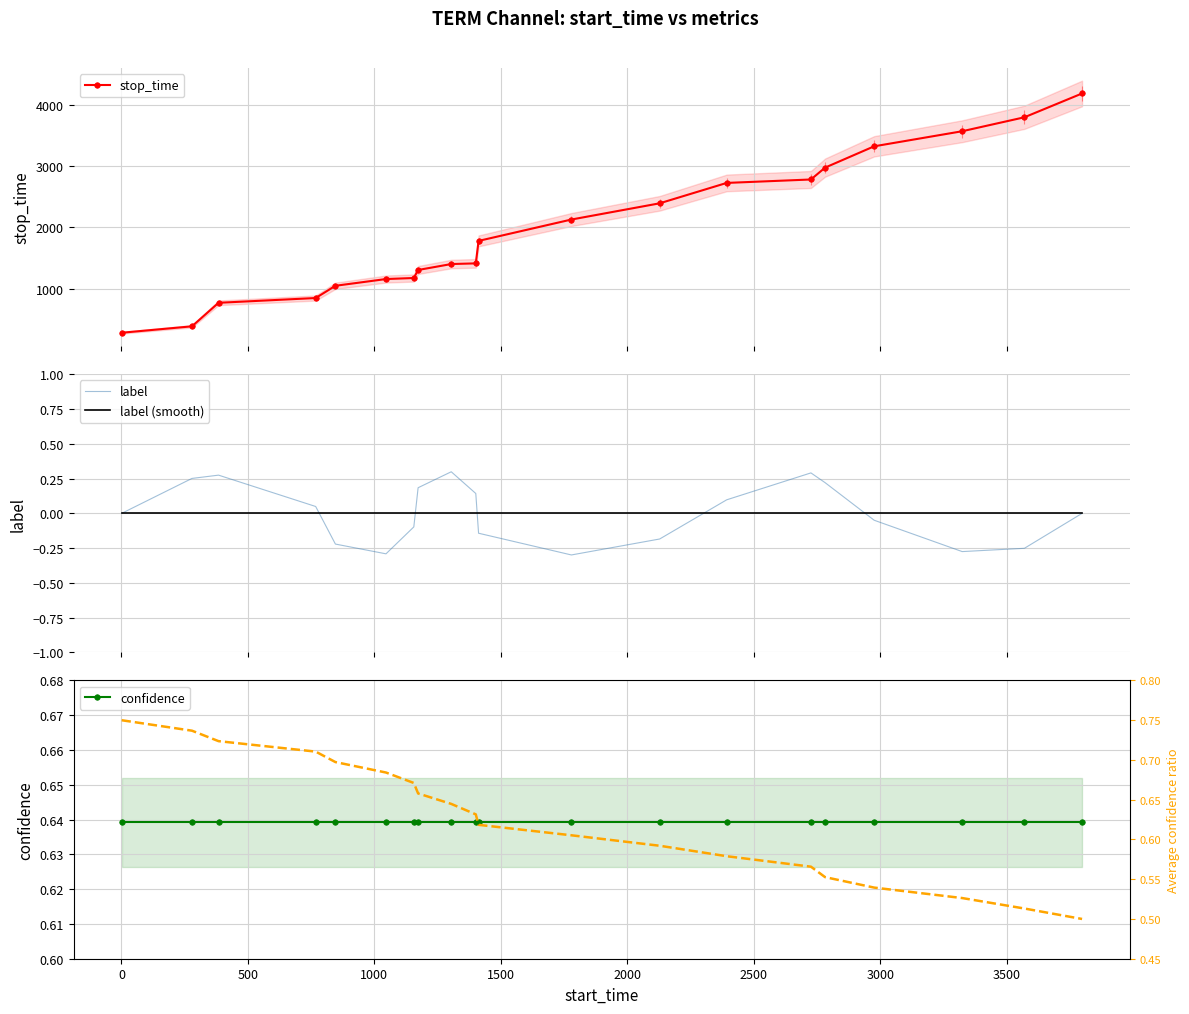

Which series has the largest range (max minus min)?

stop_time